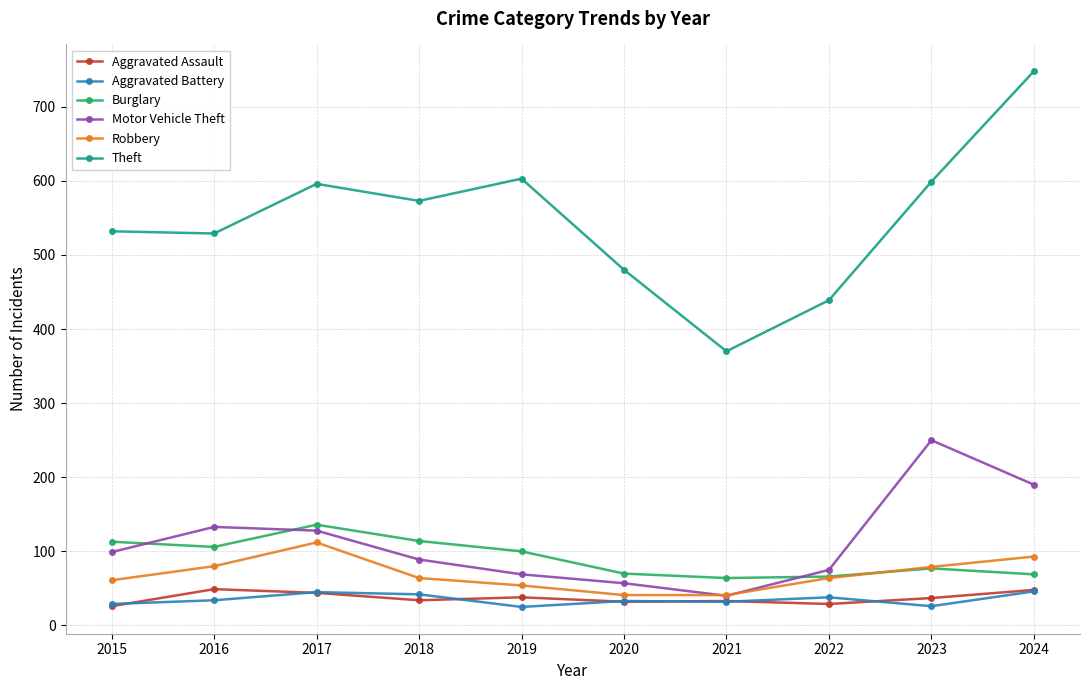

True or false: Burglary and Aggravated Assault intersect in this chart.

False